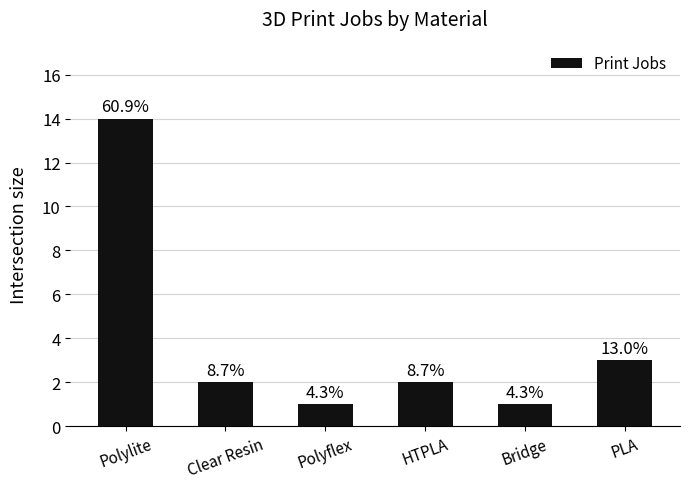

What is the maximum value shown in the chart?

14